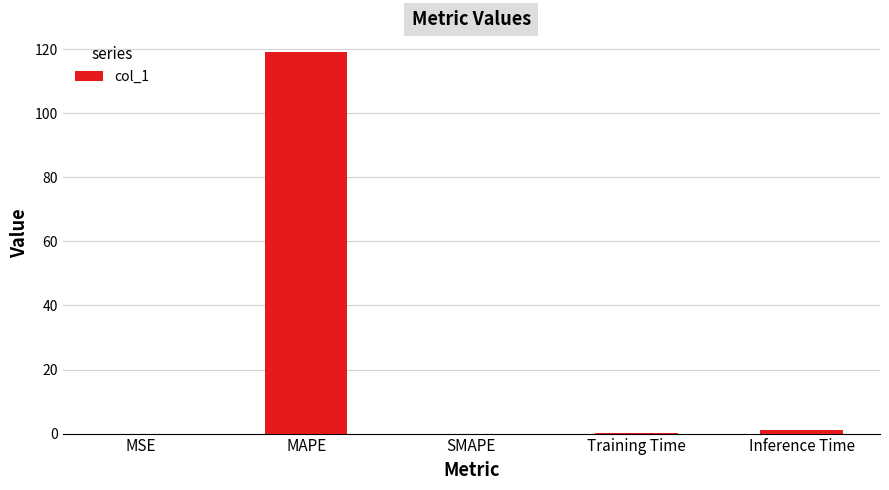

Which has a higher value, MSE or MAPE?

MAPE